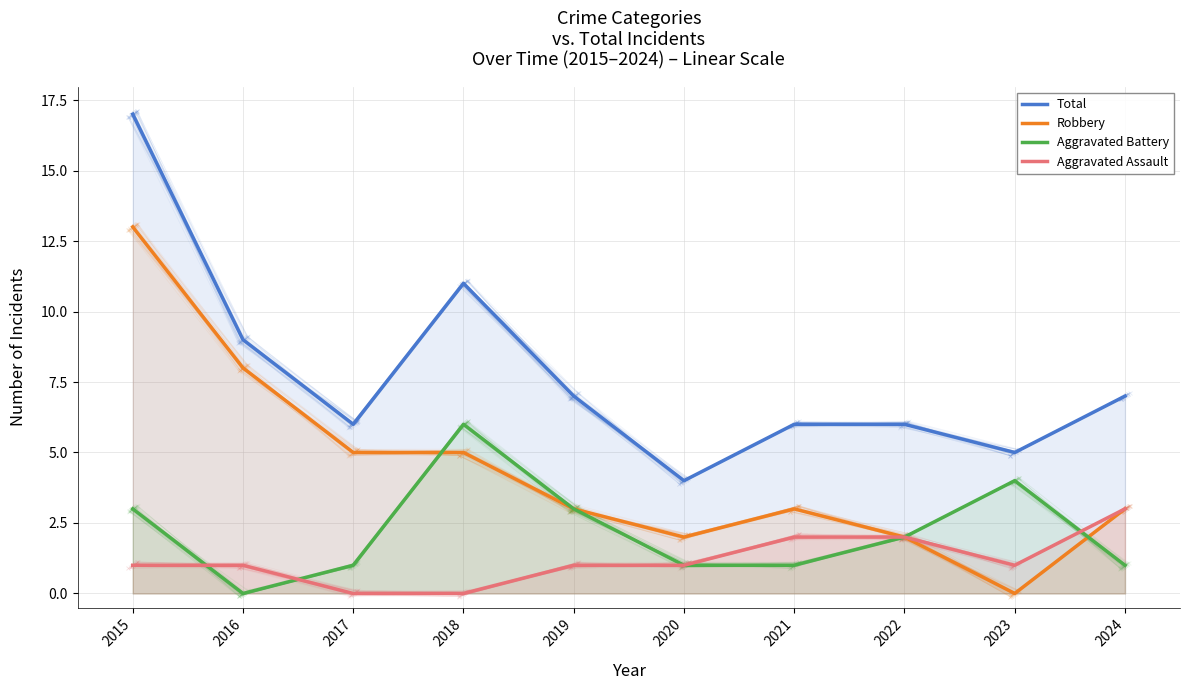

How many interior local valleys does the Aggravated Assault series have?

1